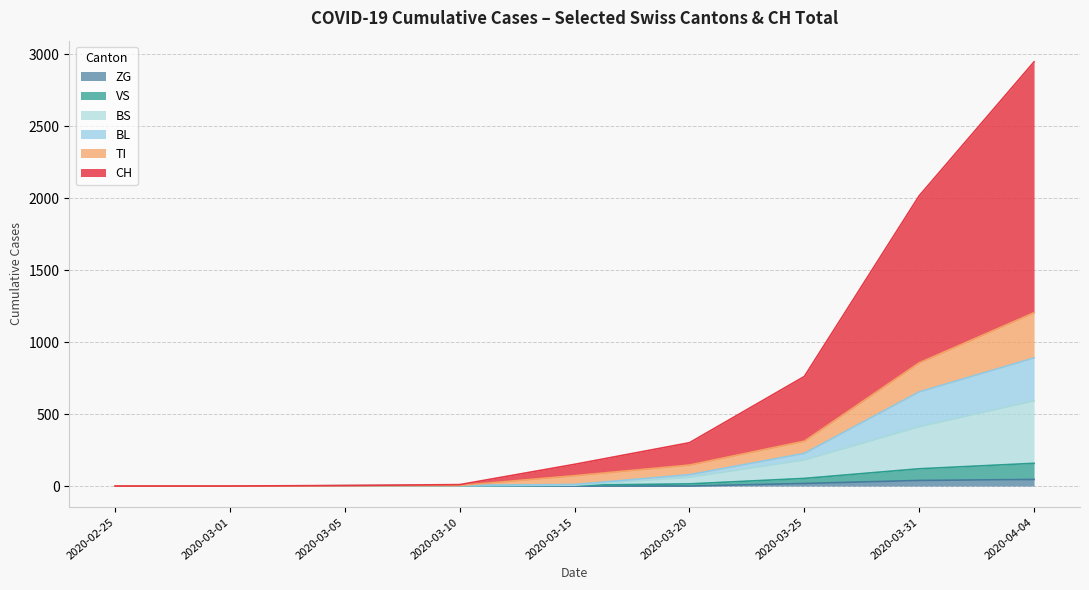

The value of BL at 2020-03-10 is 2. True or false?

False